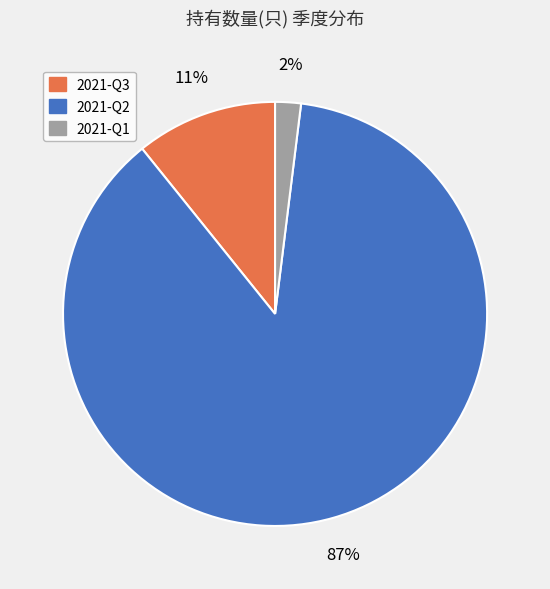

To the nearest percent, what is the difference between the 2021-Q3 and 2021-Q1 slice percentages?

9%